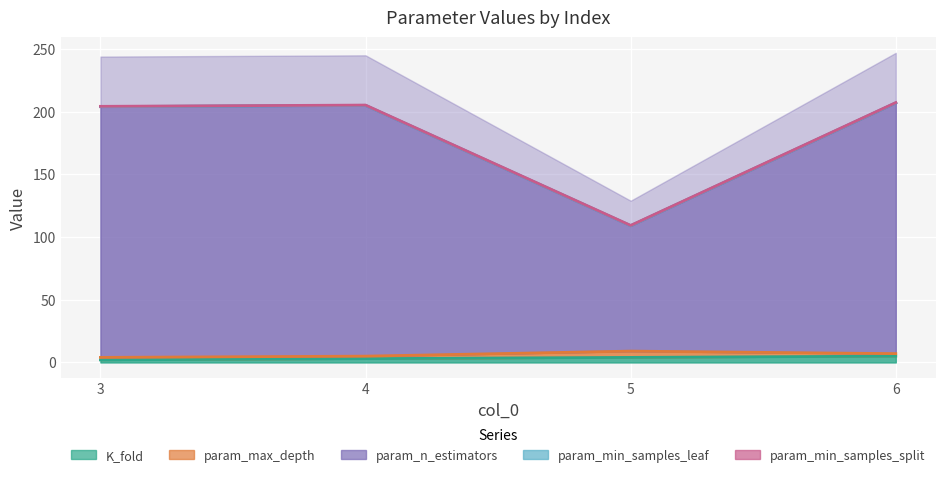

Is the value of param_max_depth at 3 greater than the value of param_n_estimators at 6?

No